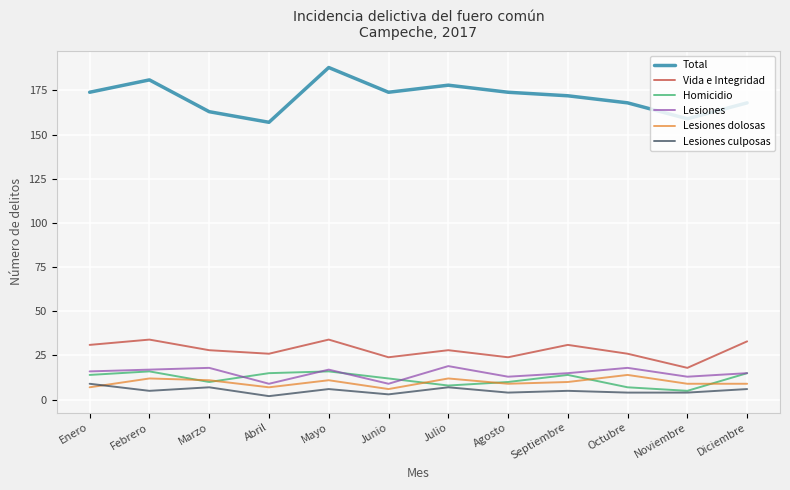

What position from the right is Julio?

6